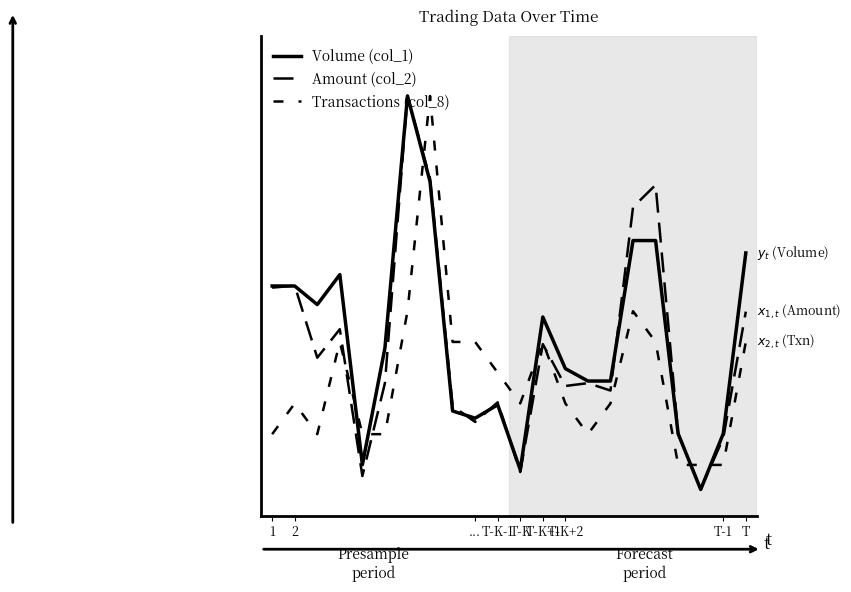

Where is Volume (col_1) nearest to the value 0?

19